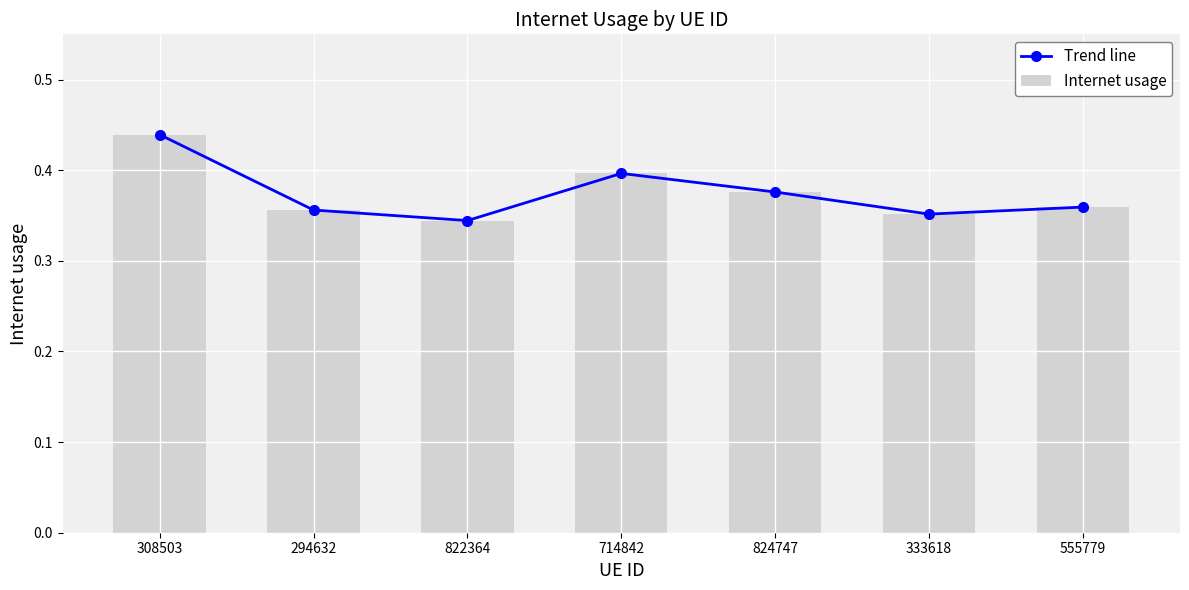

How many categories are shown in the chart?

7